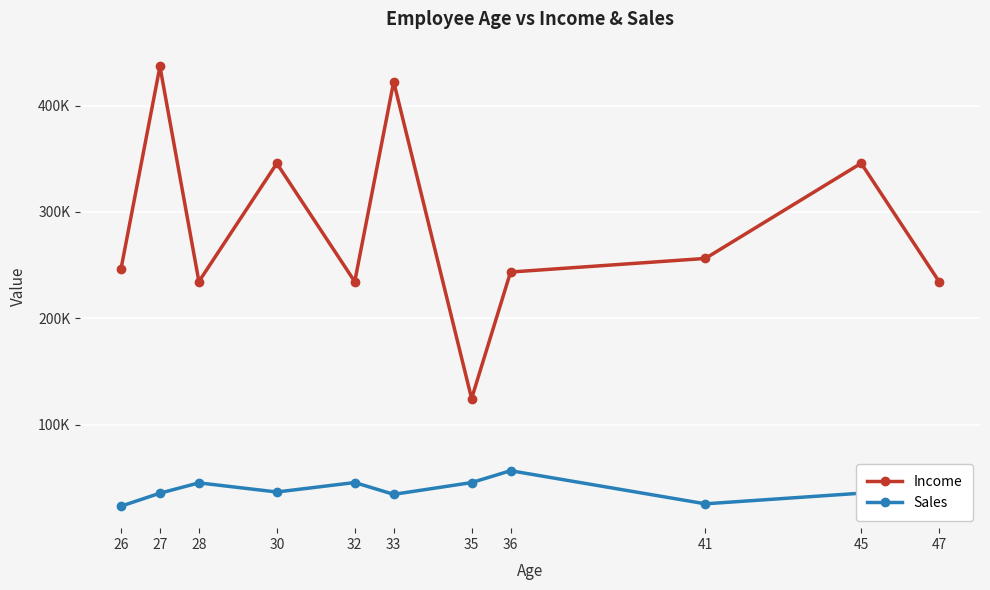

At which category is the sum across all series the highest?

27